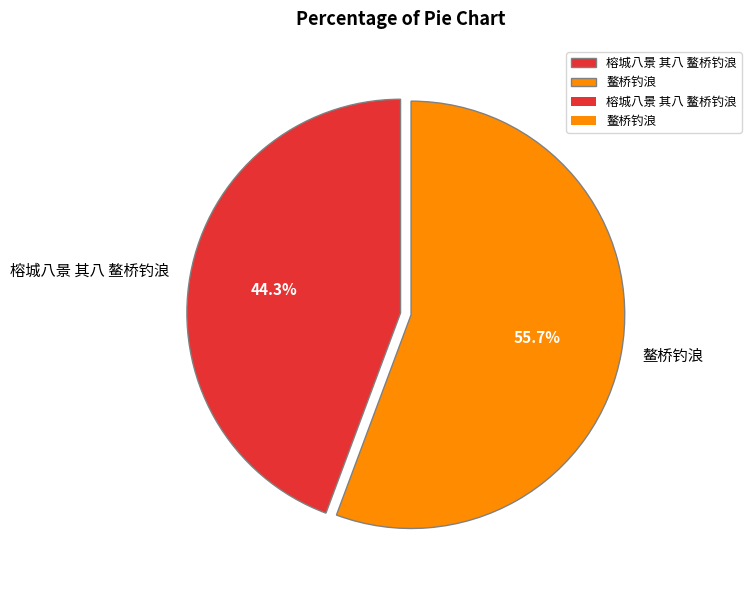

Is it true that 榕城八景 其八 鳌桥钓浪 is 36% of the pie?

False